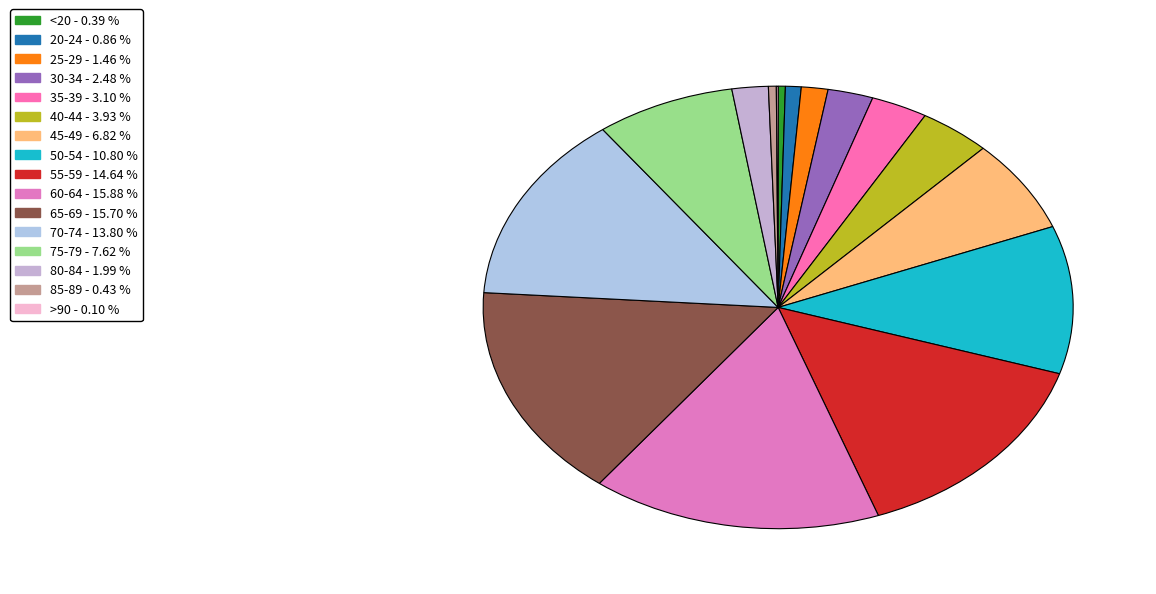

Which slice is the smallest?

>90